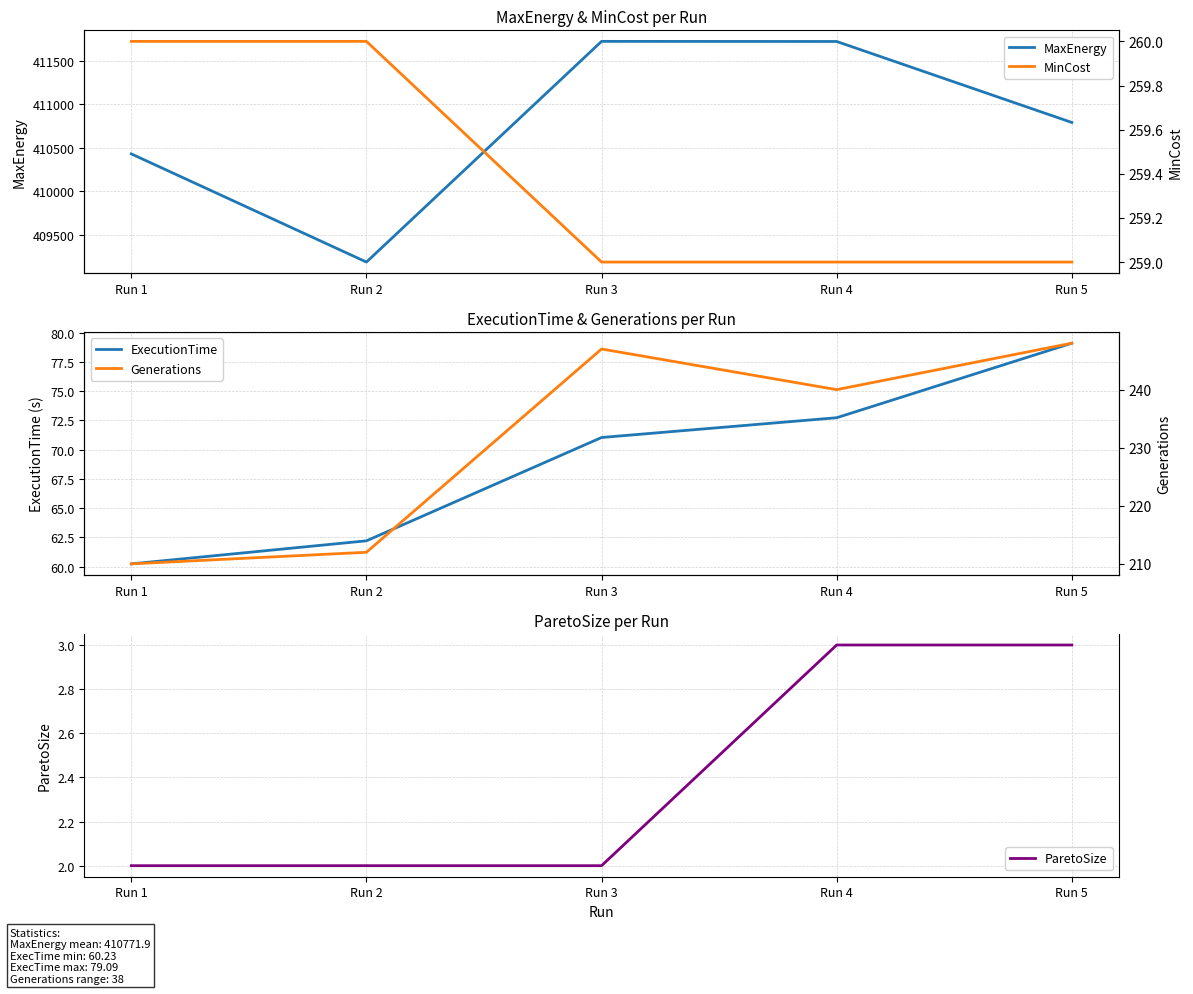

At which label does ExecutionTime first exceed 71?

Run 3